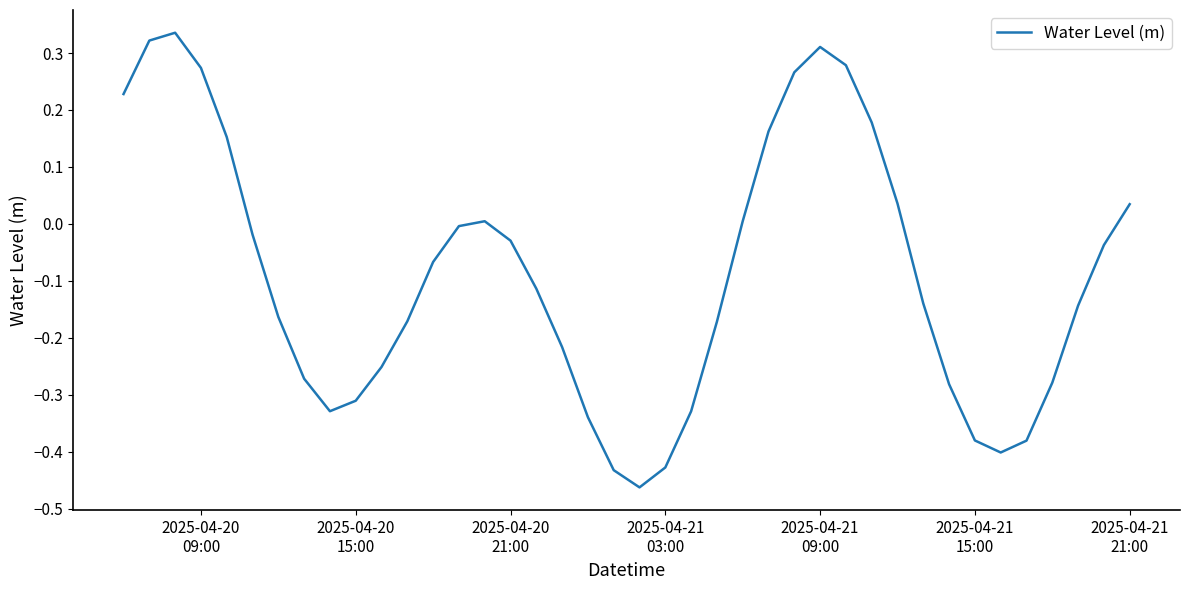

What is the difference between the maximum and minimum values?

0.8